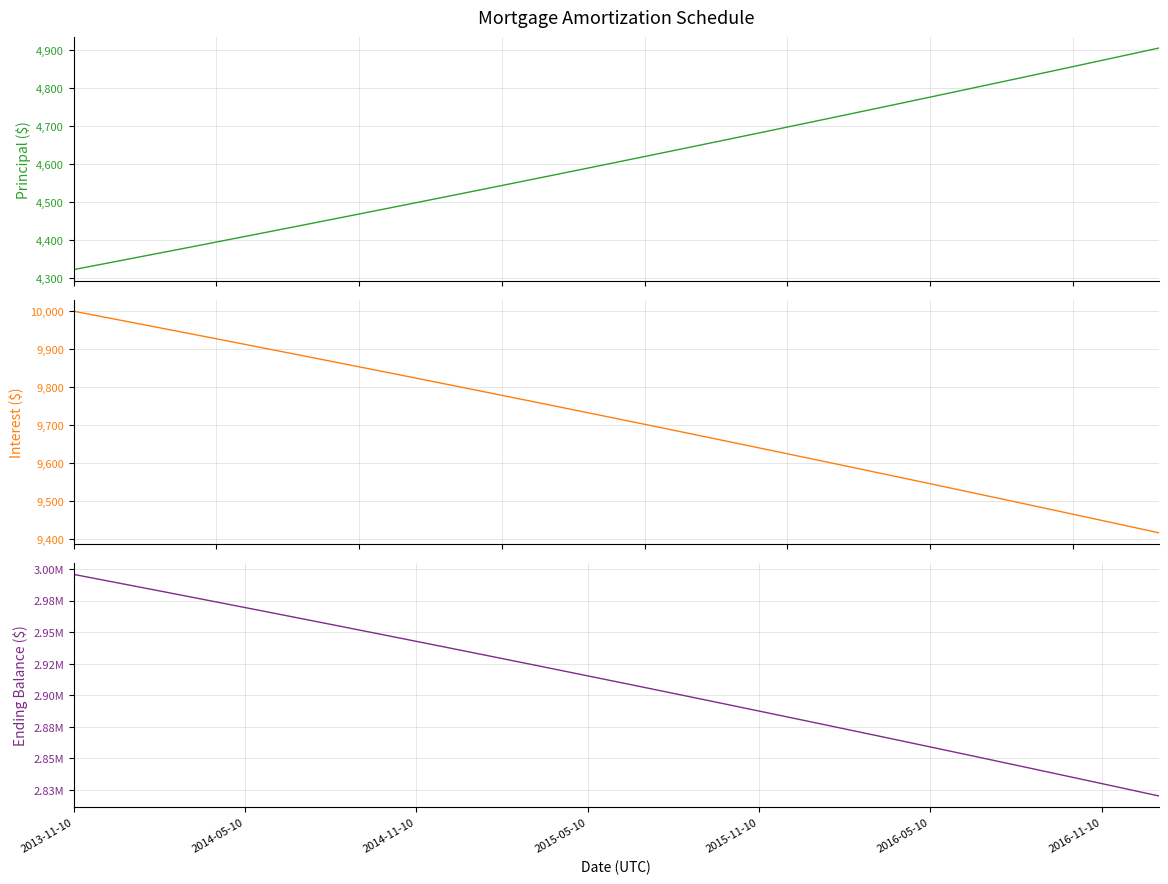

What is the minimum value shown in the chart?

4322.5